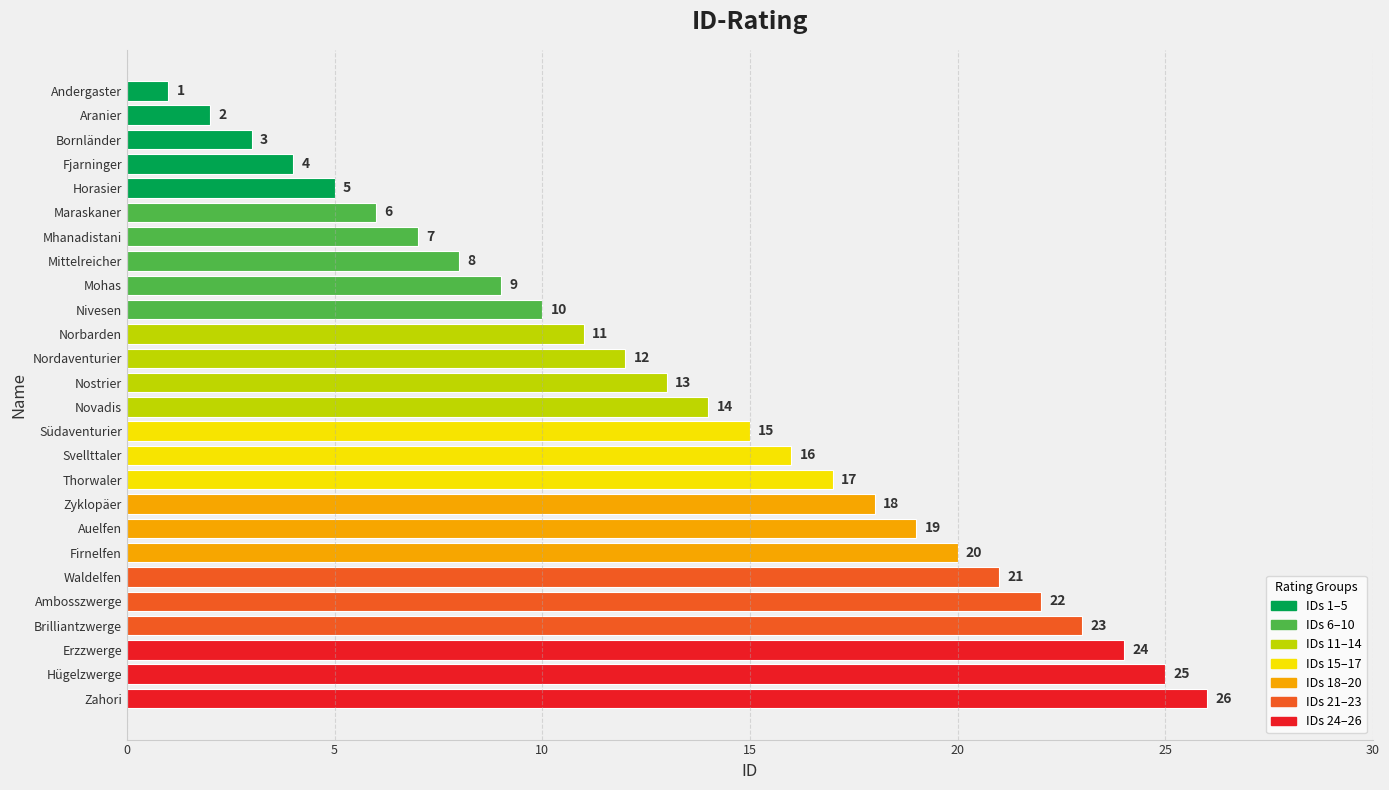

Does the chart contain stacked bars?

No